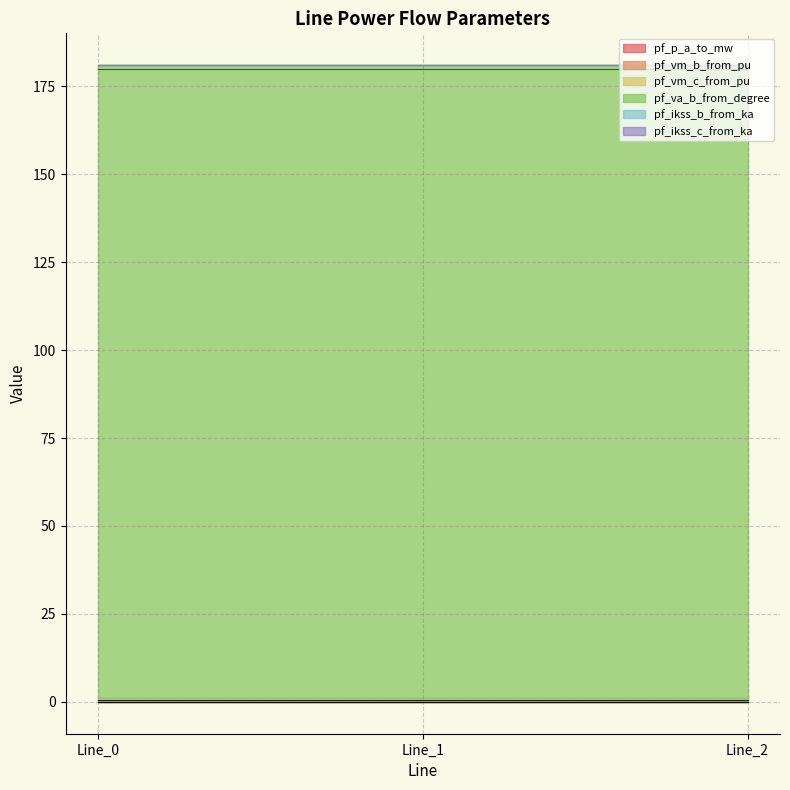

Which series has the widest spread of values?

pf_va_b_from_degree